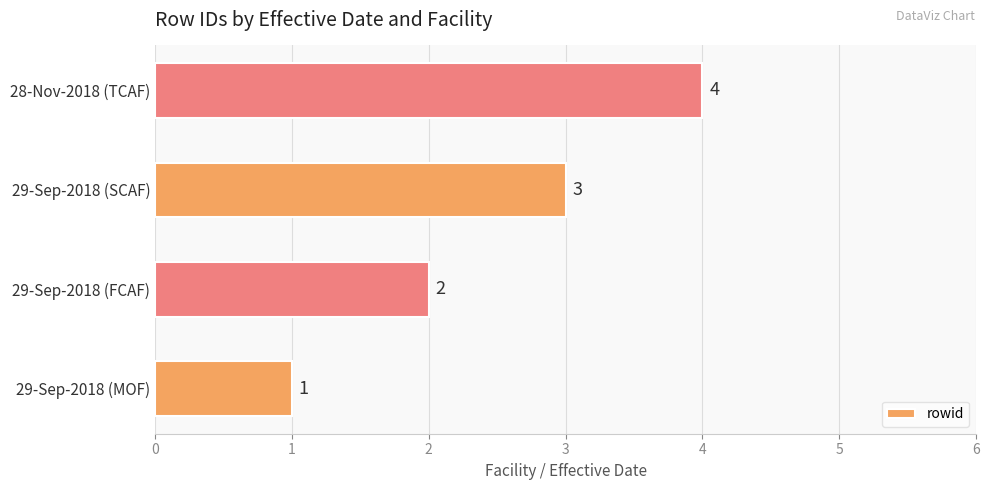

What is the sum of the values at 28-Nov-2018 (TCAF) and 29-Sep-2018 (FCAF)?

6